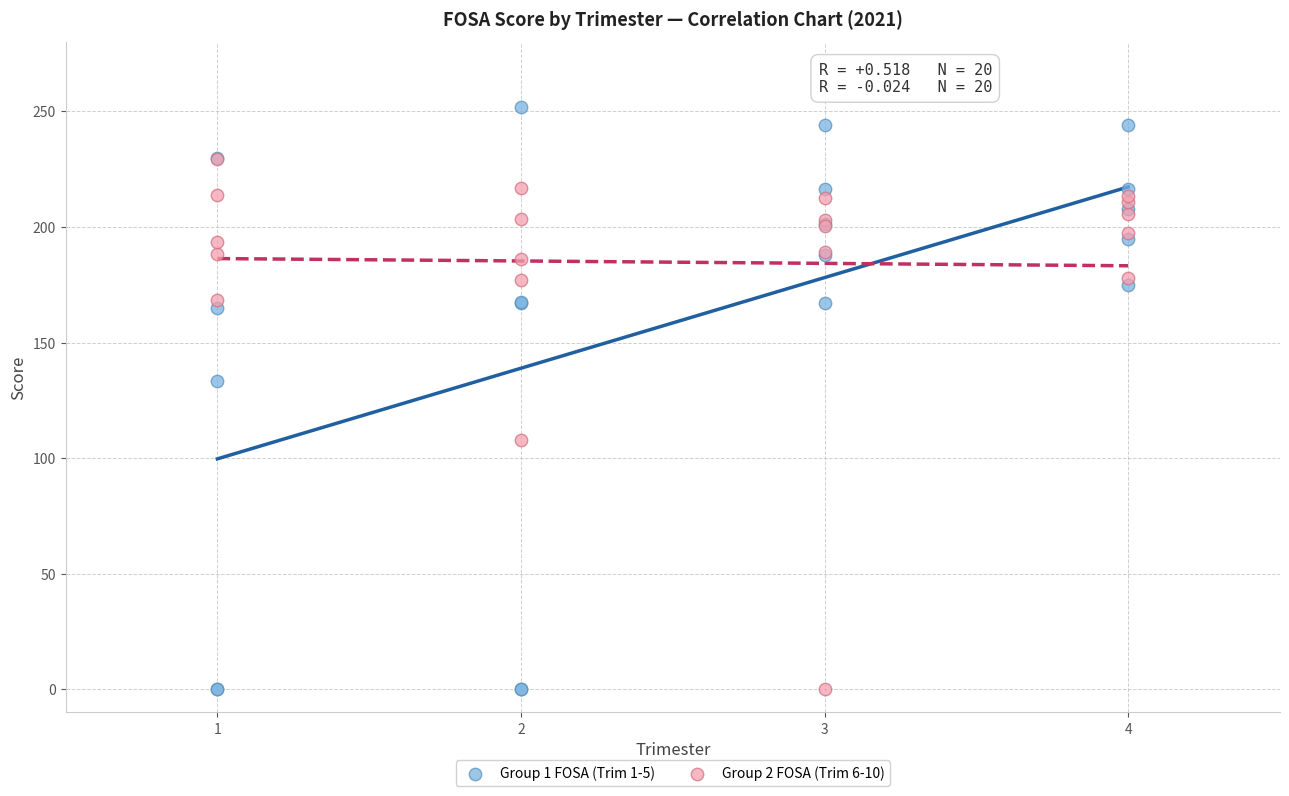

Which series contains the highest Y value?

Group 1 FOSA (Trim 1-5)